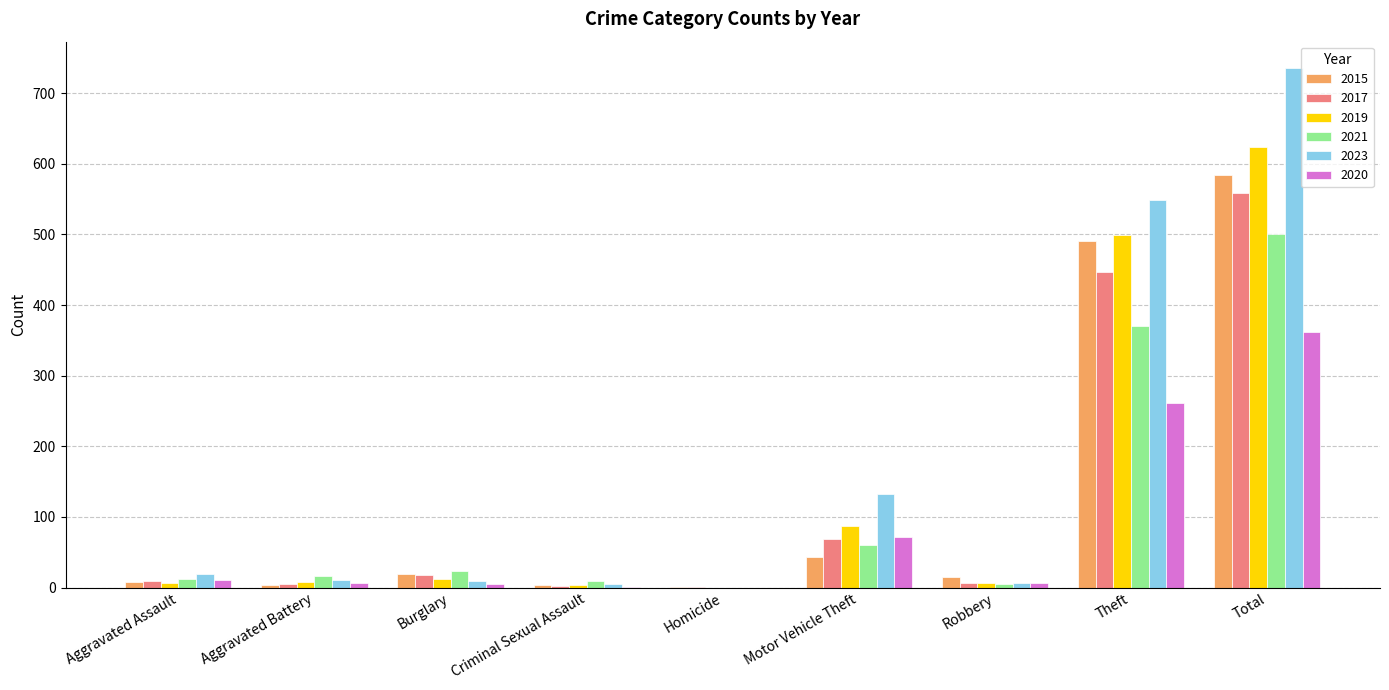

Count the number of data series in this chart.

6